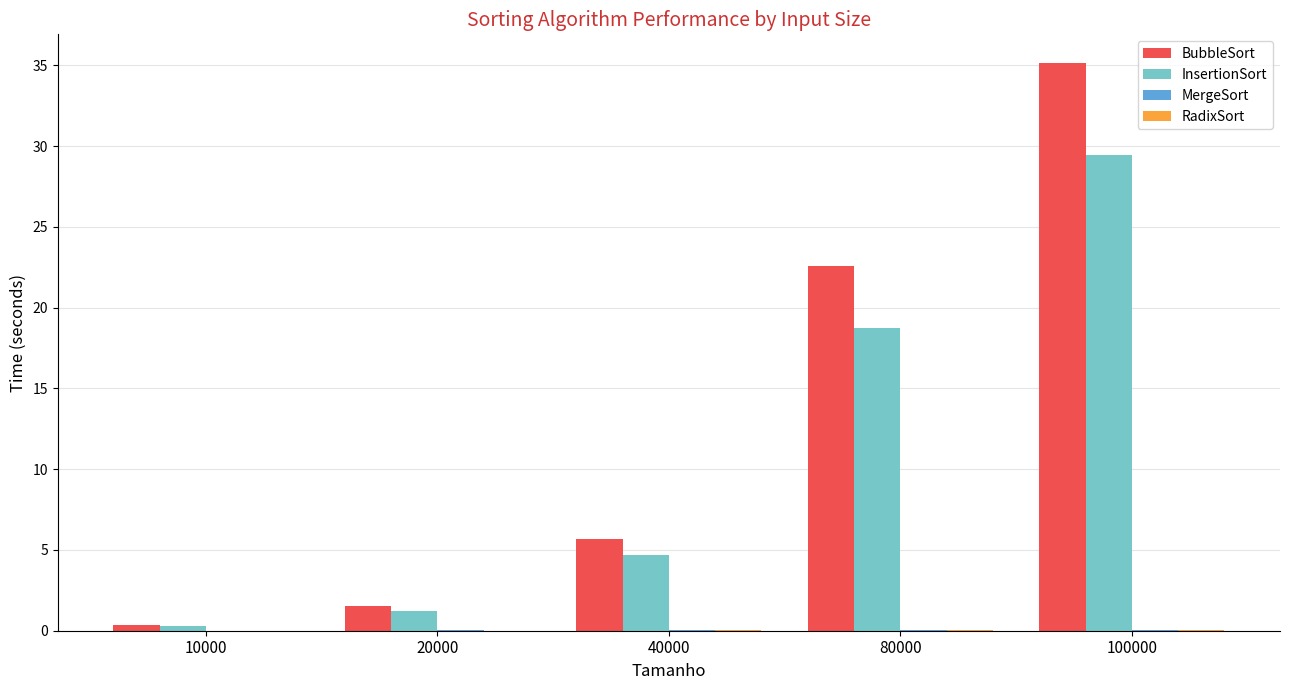

The InsertionSort series shows 28.4 at 80000. True or false?

False